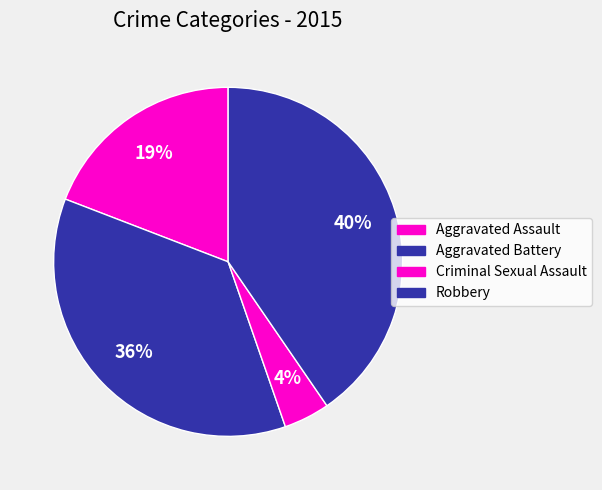

How many slices are in this pie chart?

4